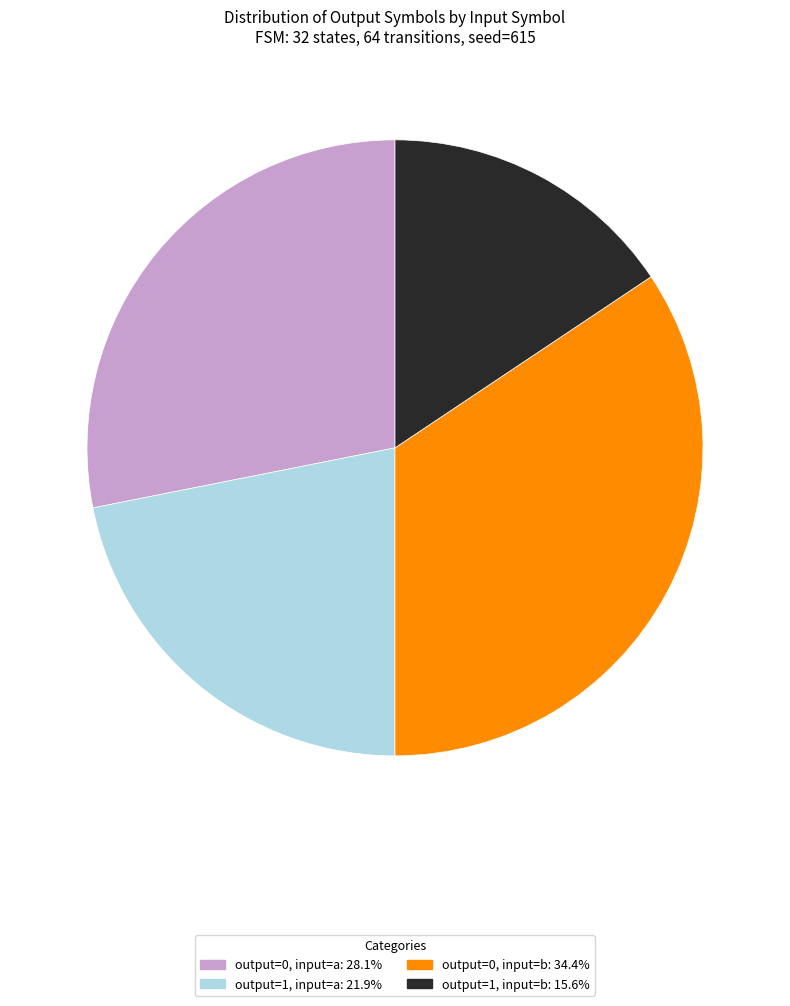

Is there a majority slice in this chart?

No